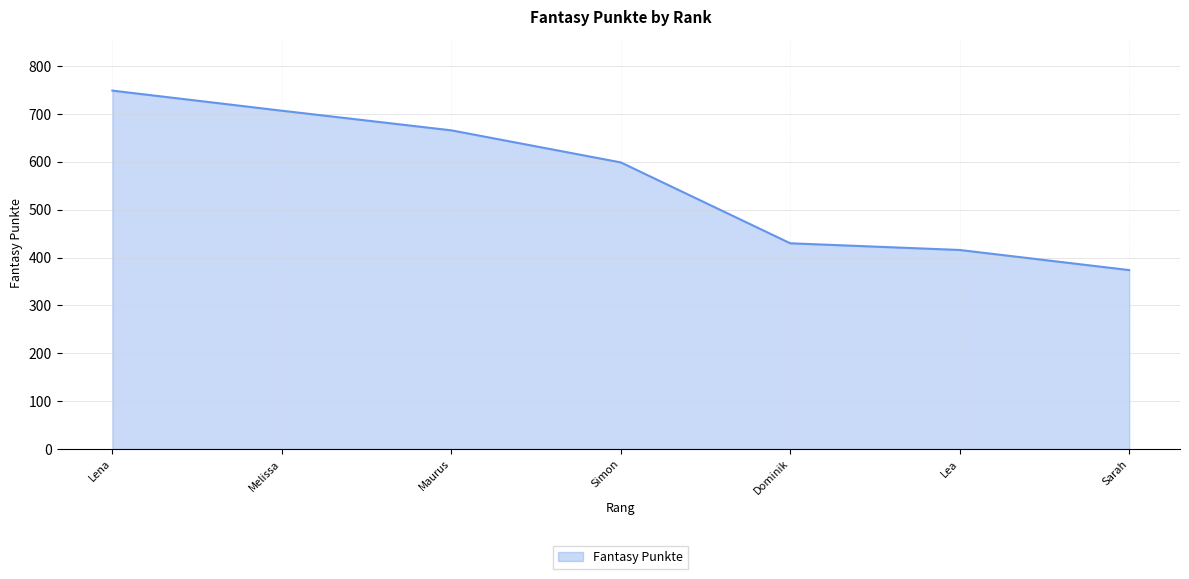

Reading left to right, what are all the values shown in this chart?

Lena=749	Melissa=707	Maurus=666	Simon=599	Dominik=430	Lea=416	Sarah=374